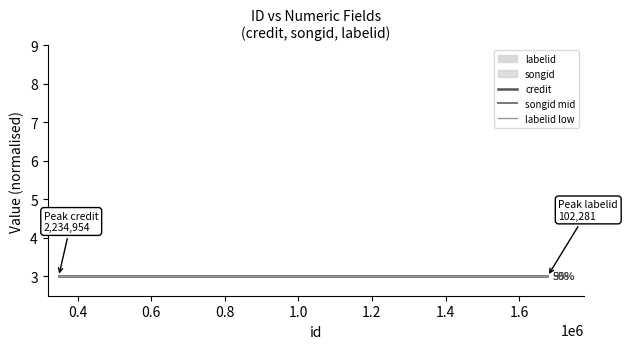

Is this an area chart (filled region under the line)?

No